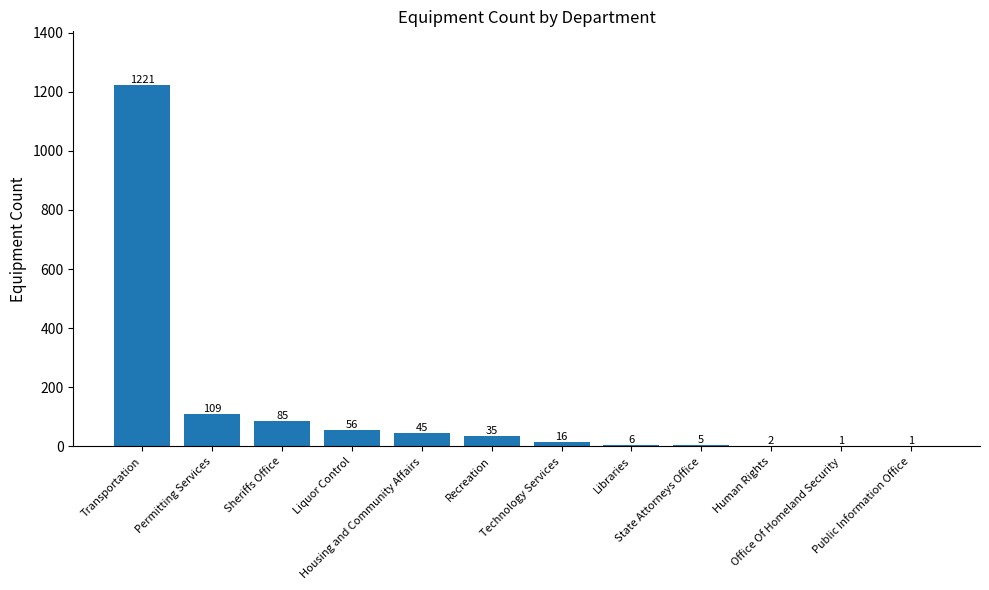

Reading right to left, extract all data points from this chart.

1	1	2	5	6	16	35	45	56	85	109	1221